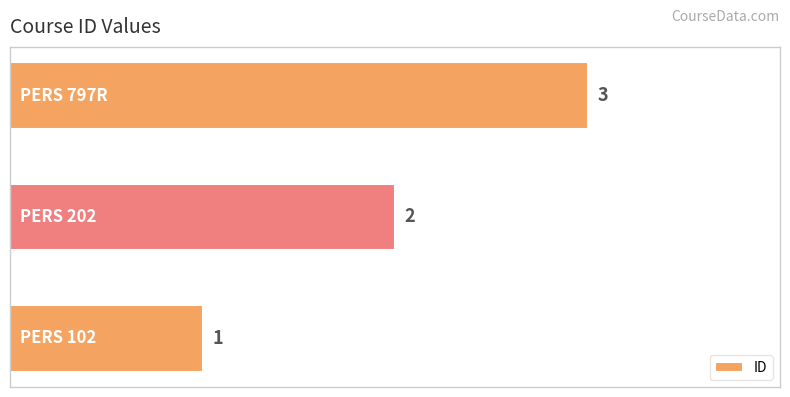

What is the maximum value shown in the chart?

3